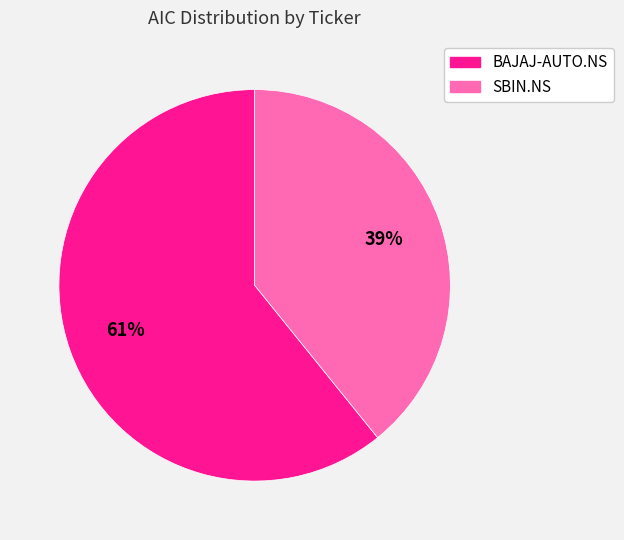

True or false: SBIN.NS accounts for 39% of the total.

True